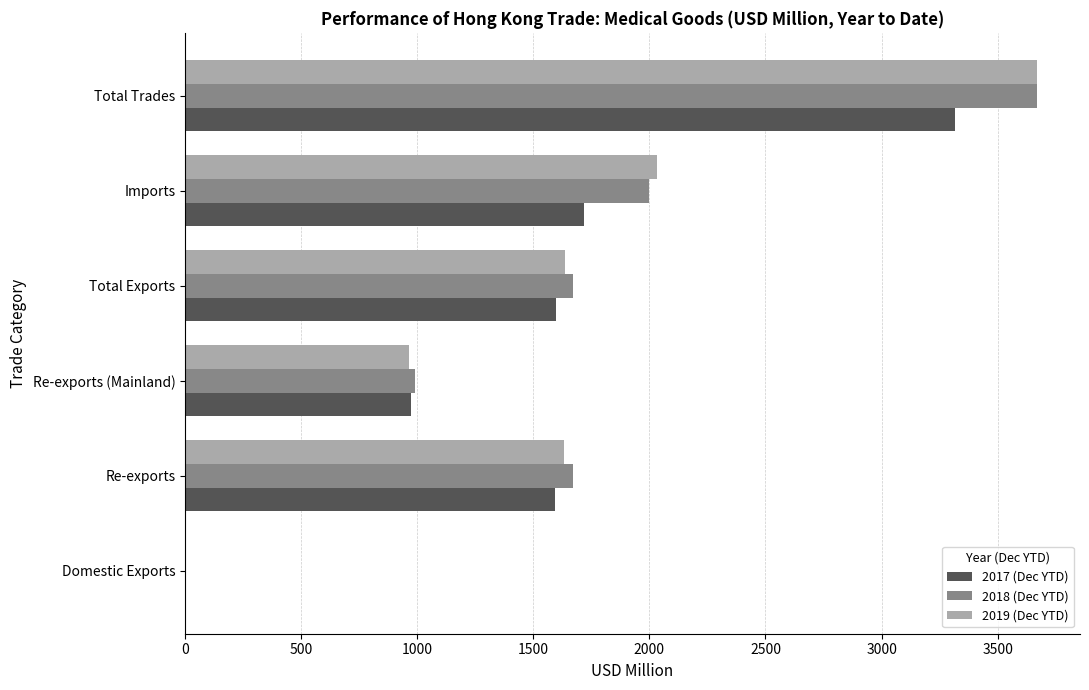

What is the sum of the 2018 (Dec YTD) values at Re-exports (Mainland) and Re-exports?

2660.0